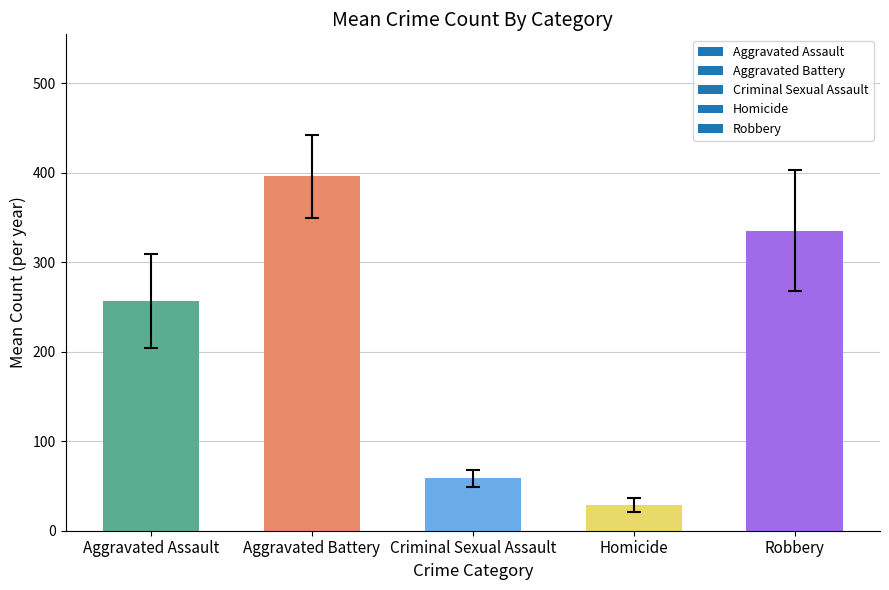

What is the smallest value displayed?

29.1